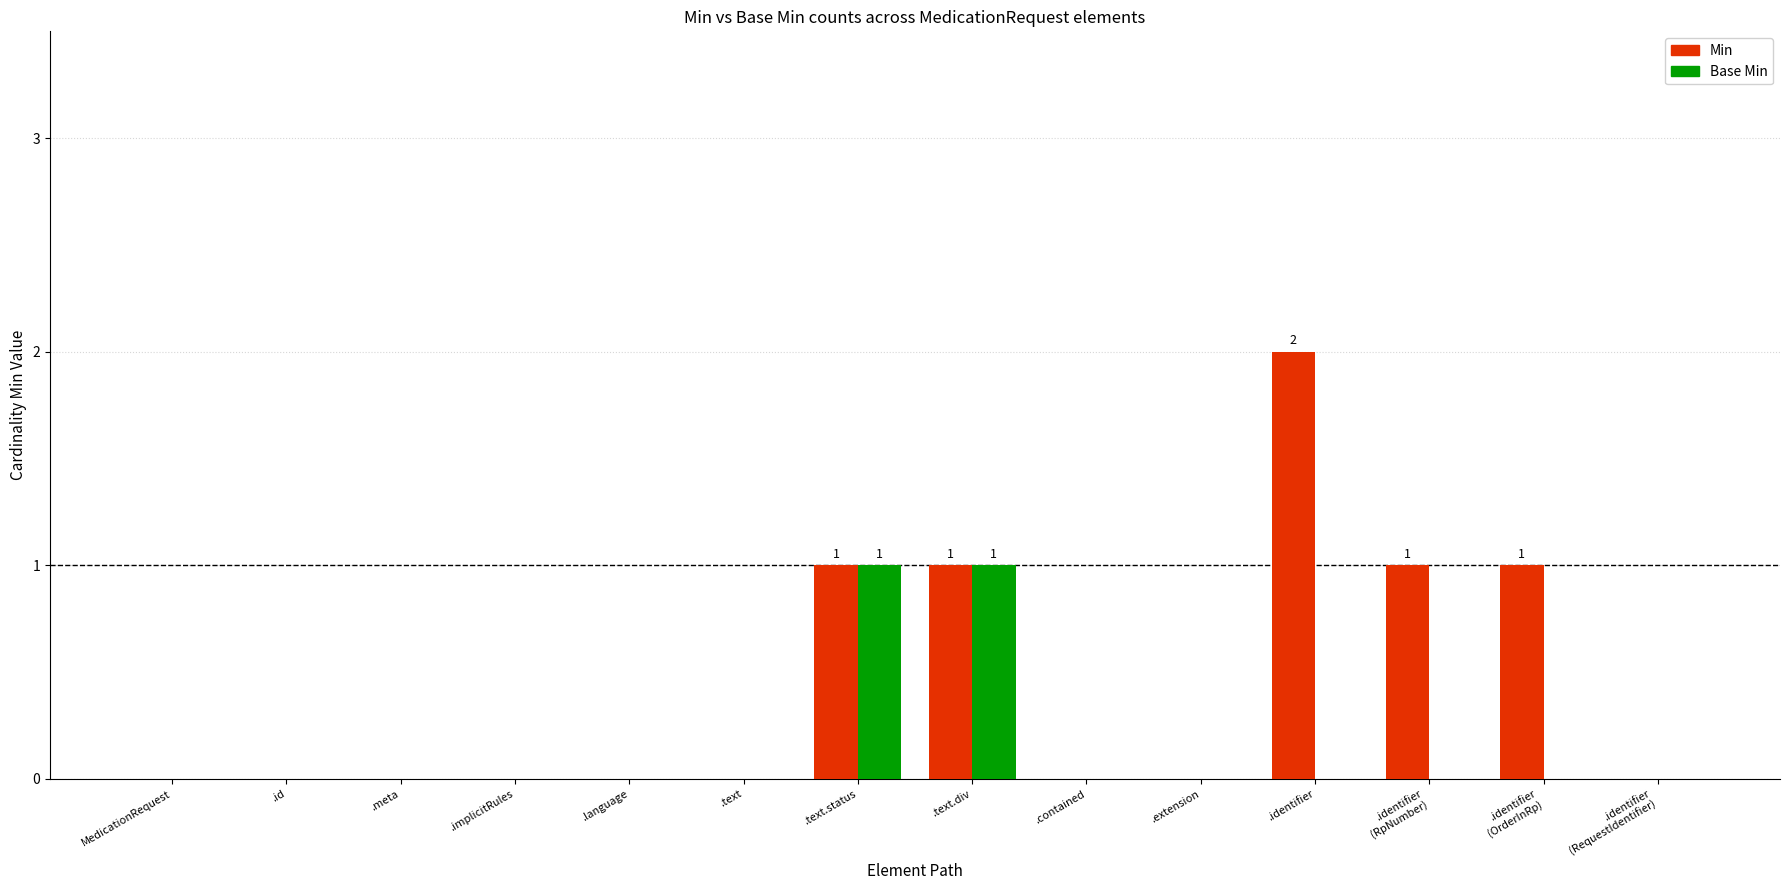

What is the sum of all Min values?

6